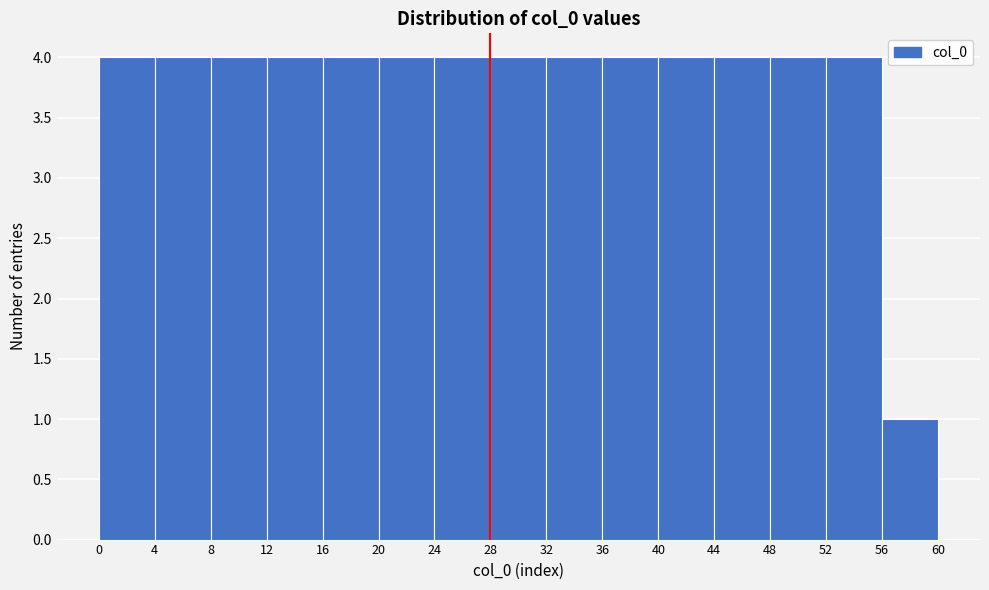

Reading left to right, list every bar in this chart as the range it spans on the x-axis followed by its height. The values are not printed on the chart, so give them approximately, as read against the axis.

0 to 4: 4
4 to 8: 4
8 to 12: 4
12 to 16: 4
16 to 20: 4
20 to 24: 4
24 to 28: 4
28 to 32: 4
32 to 36: 4
36 to 40: 4
40 to 44: 4
44 to 48: 4
48 to 52: 4
52 to 56: 4
56 to 60: 1